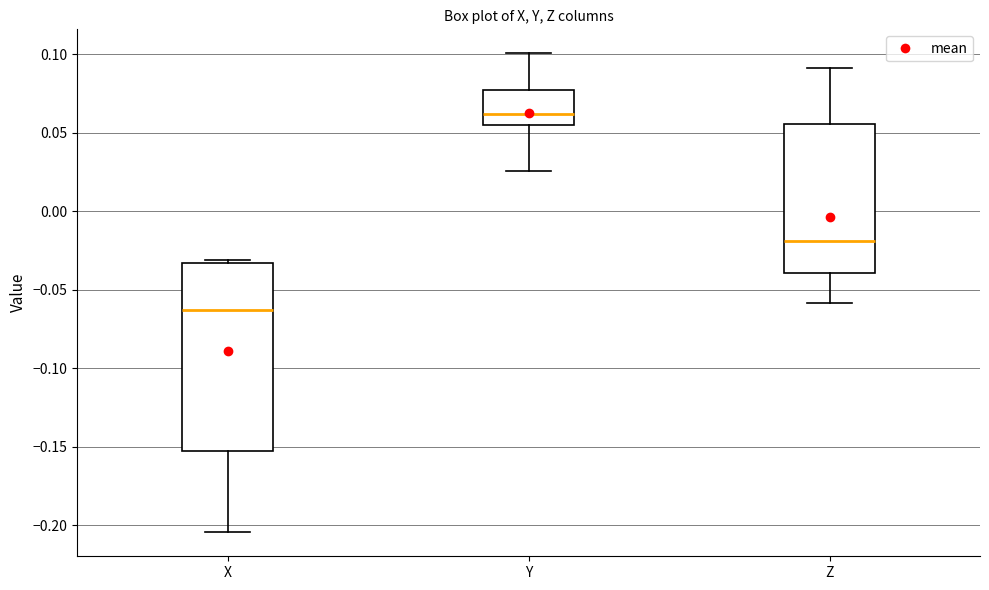

Which box is the tallest, from its lower edge to its upper edge?

X